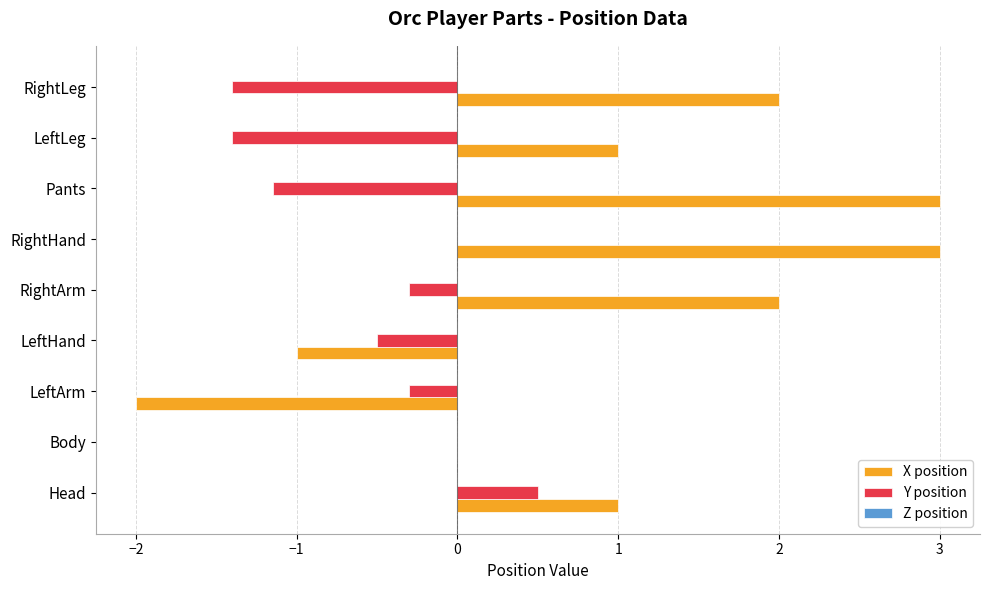

What is the sum of the X position values at RightHand and RightArm?

5.0